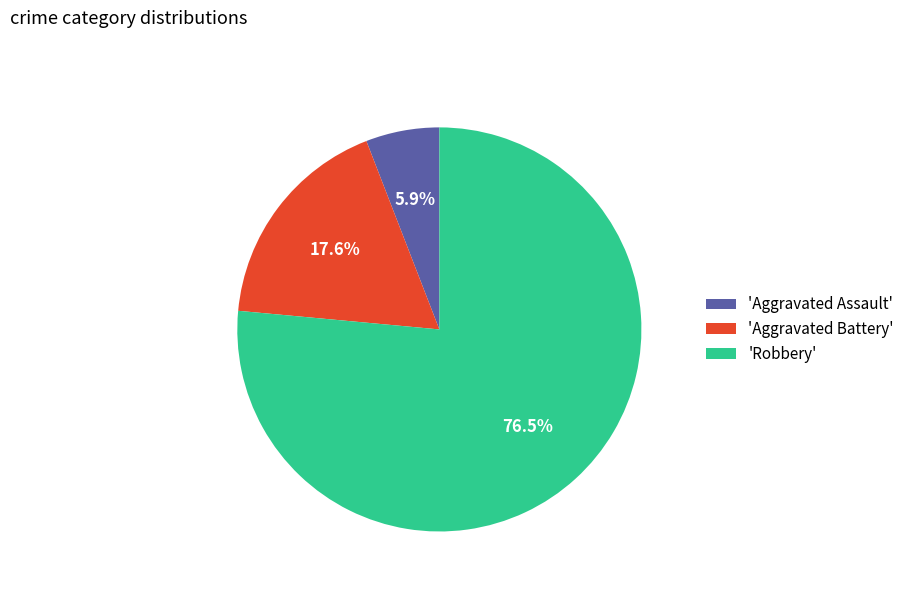

To the nearest percent, what is the average slice percentage?

33%